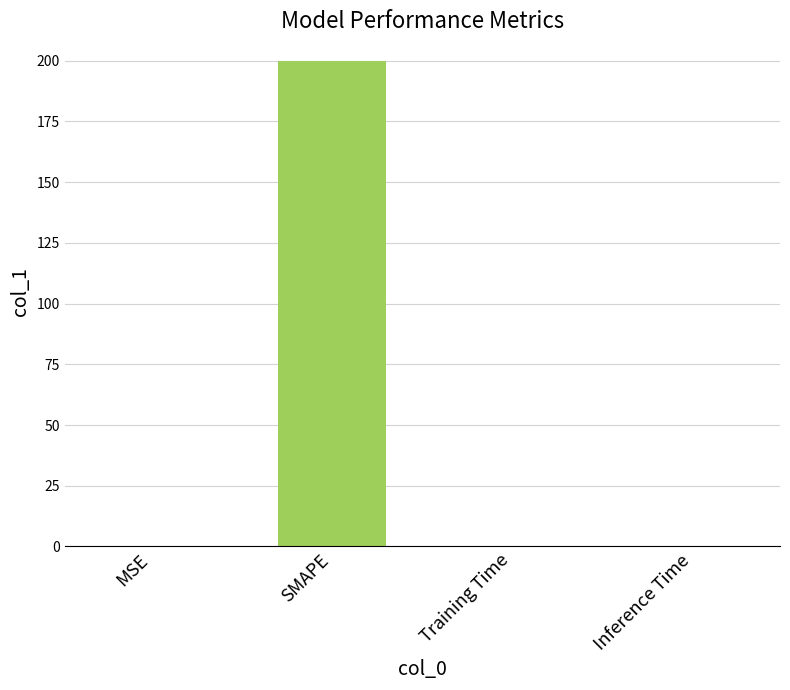

At which category does the chart reach its peak across all series?

SMAPE